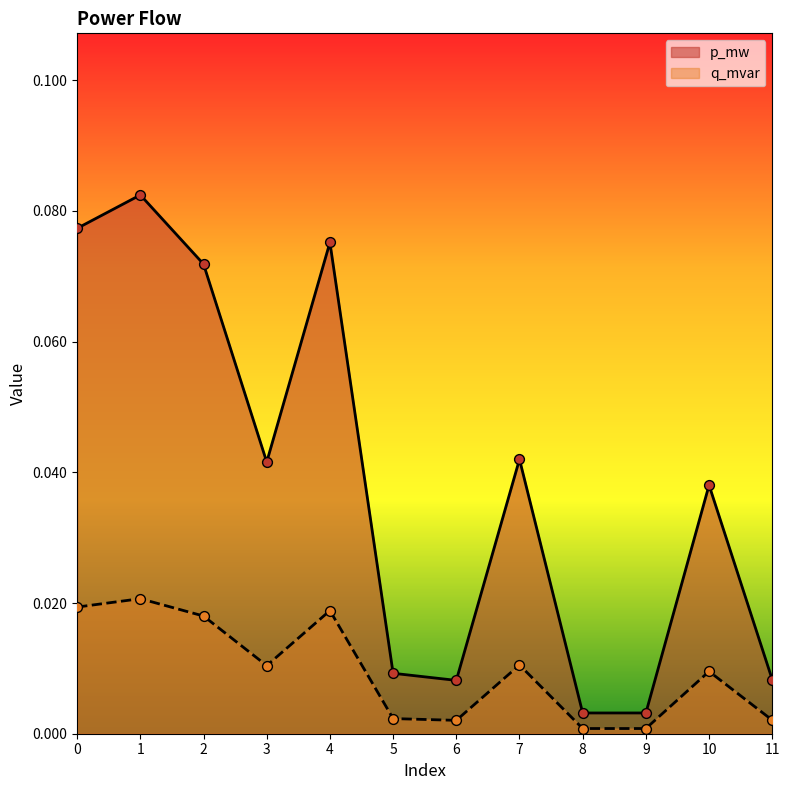

At which category is the sum across all series the highest?

1